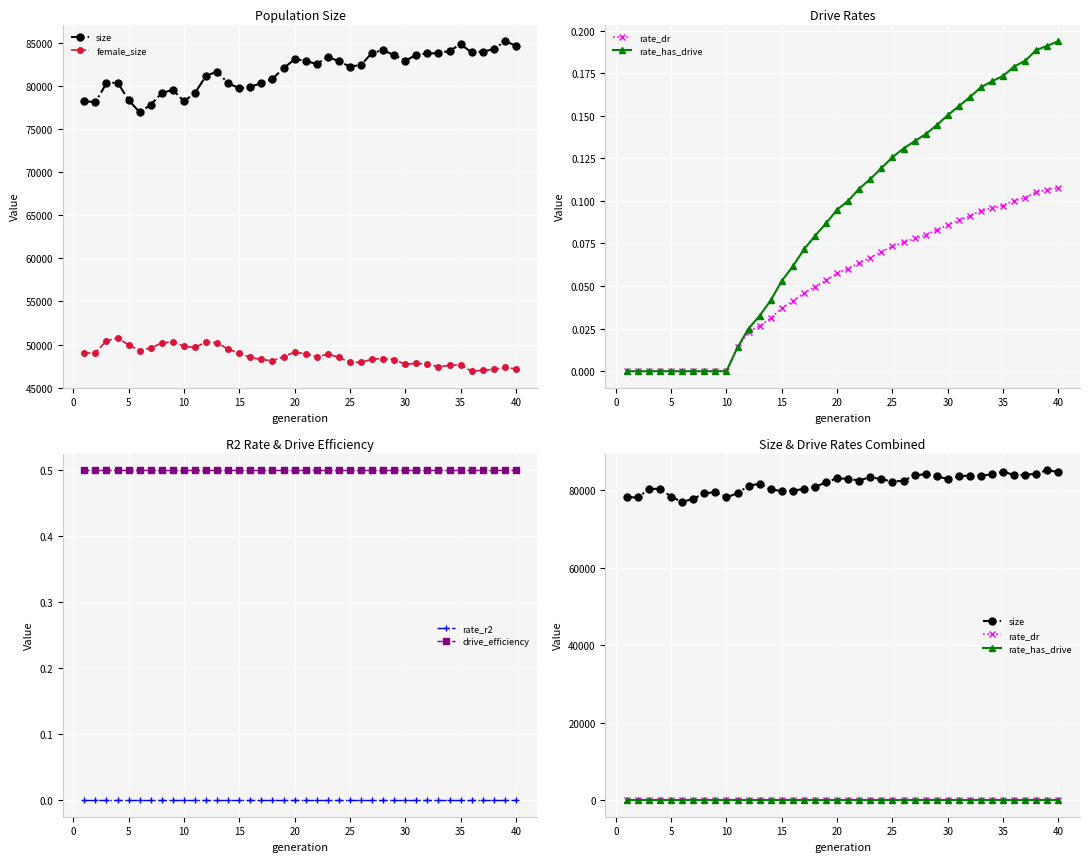

What is the maximum value for drive_efficiency?

0.5